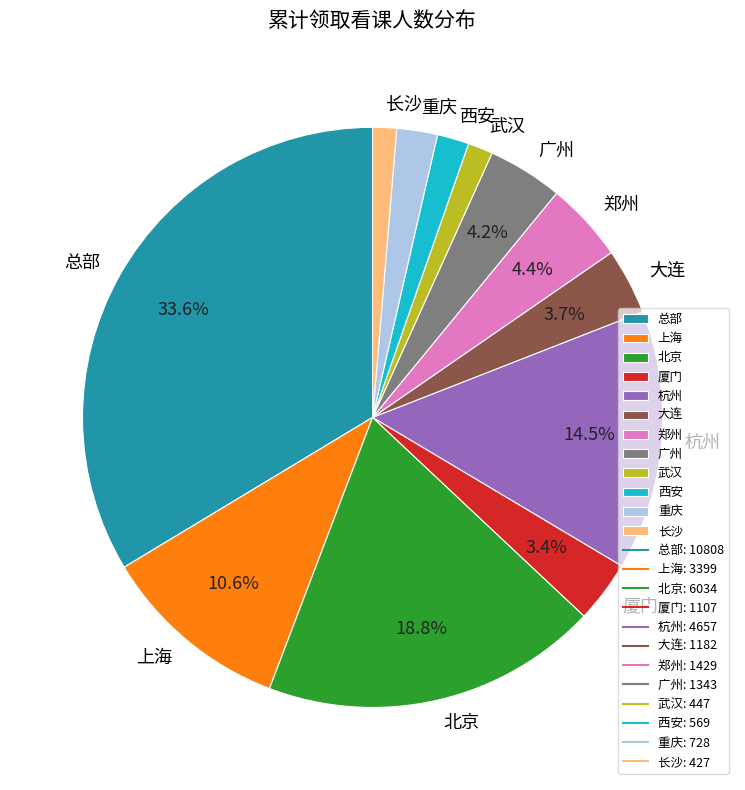

How many slices are in this pie chart?

12